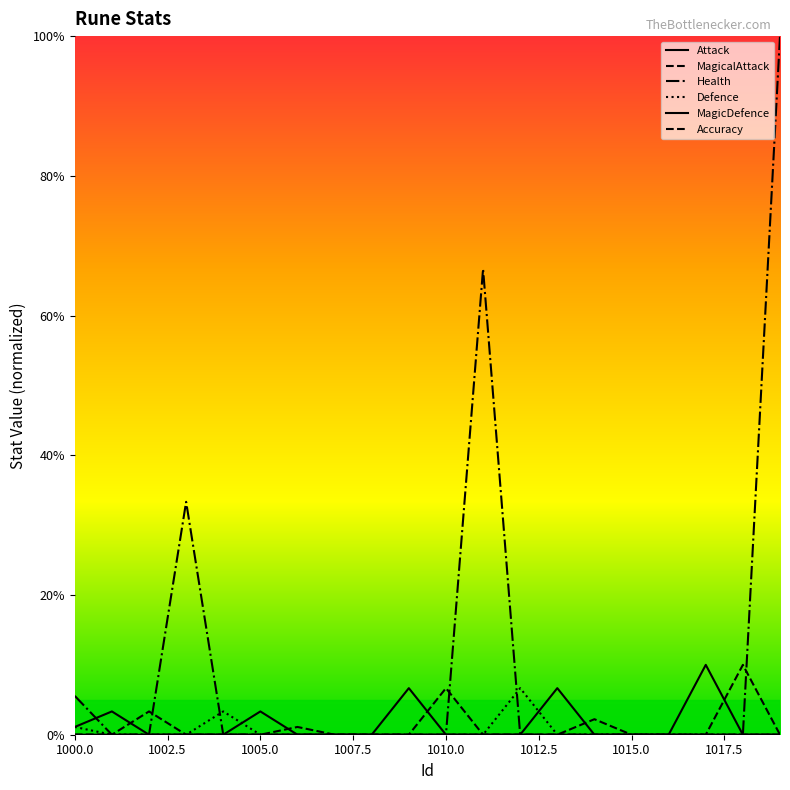

Is this an area chart (filled region under the line)?

No